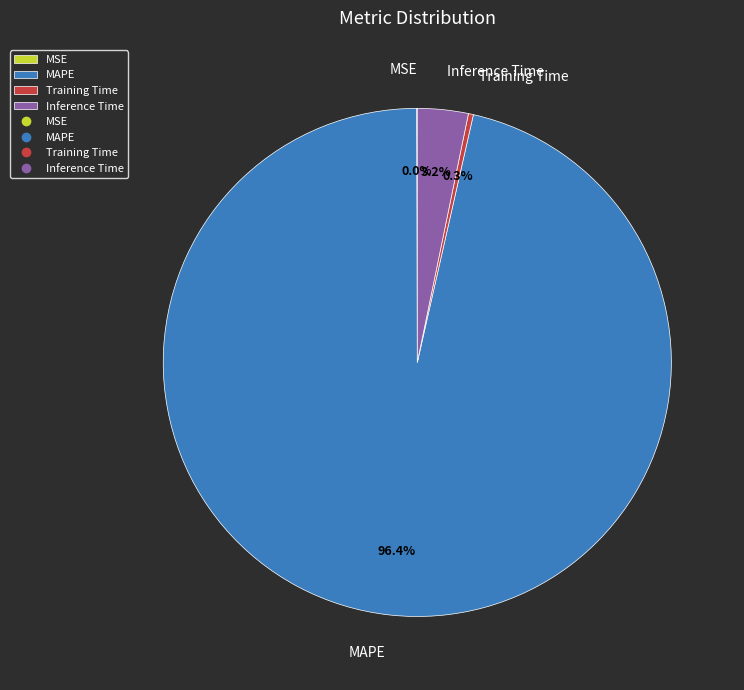

To the nearest percent, what is the difference between the Inference Time and Training Time slice percentages?

3%